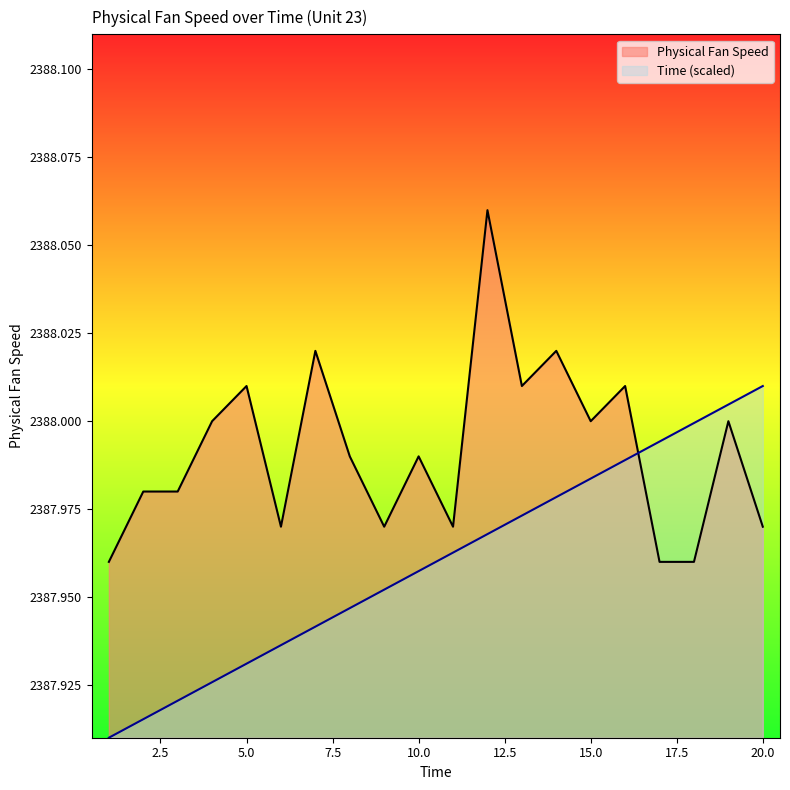

How many lines are shown in the chart?

2